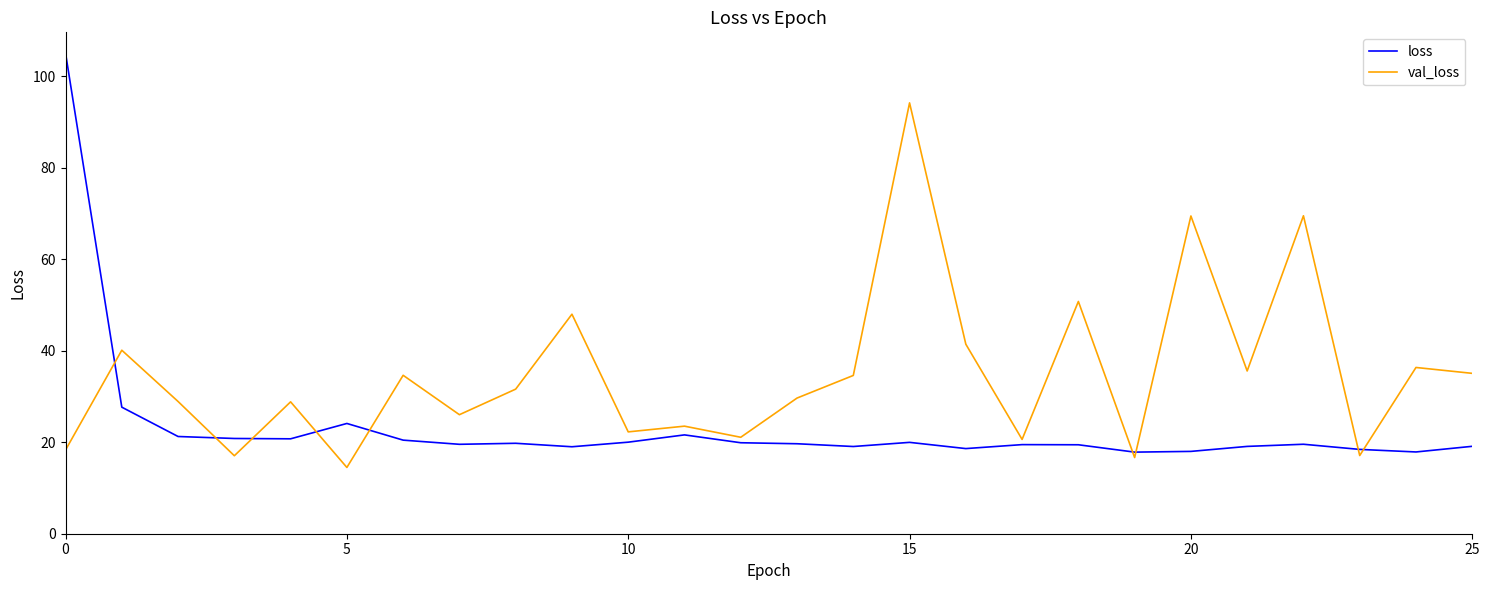

Which series has the largest total across all categories?

val_loss